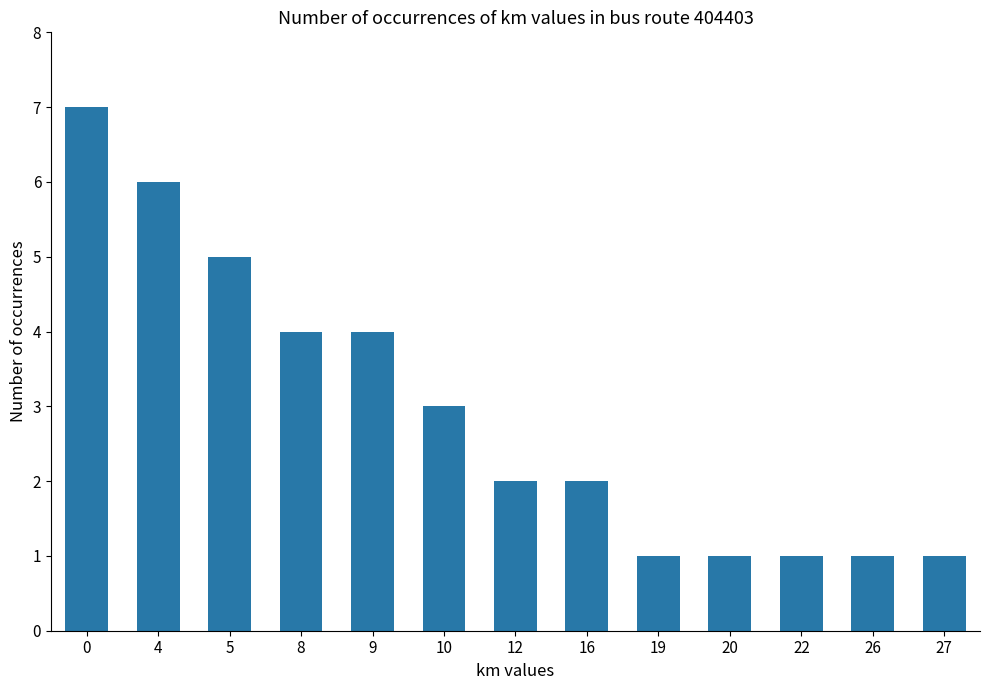

Count the number of categories in the chart.

13